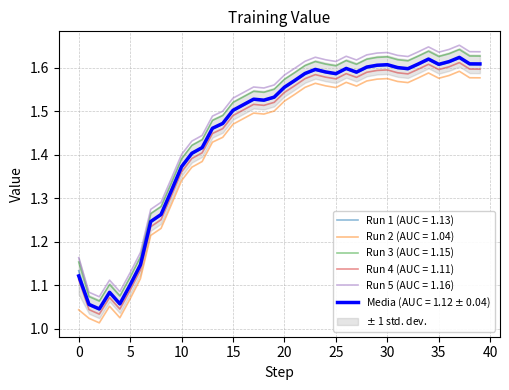

How many lines are shown in the chart?

5